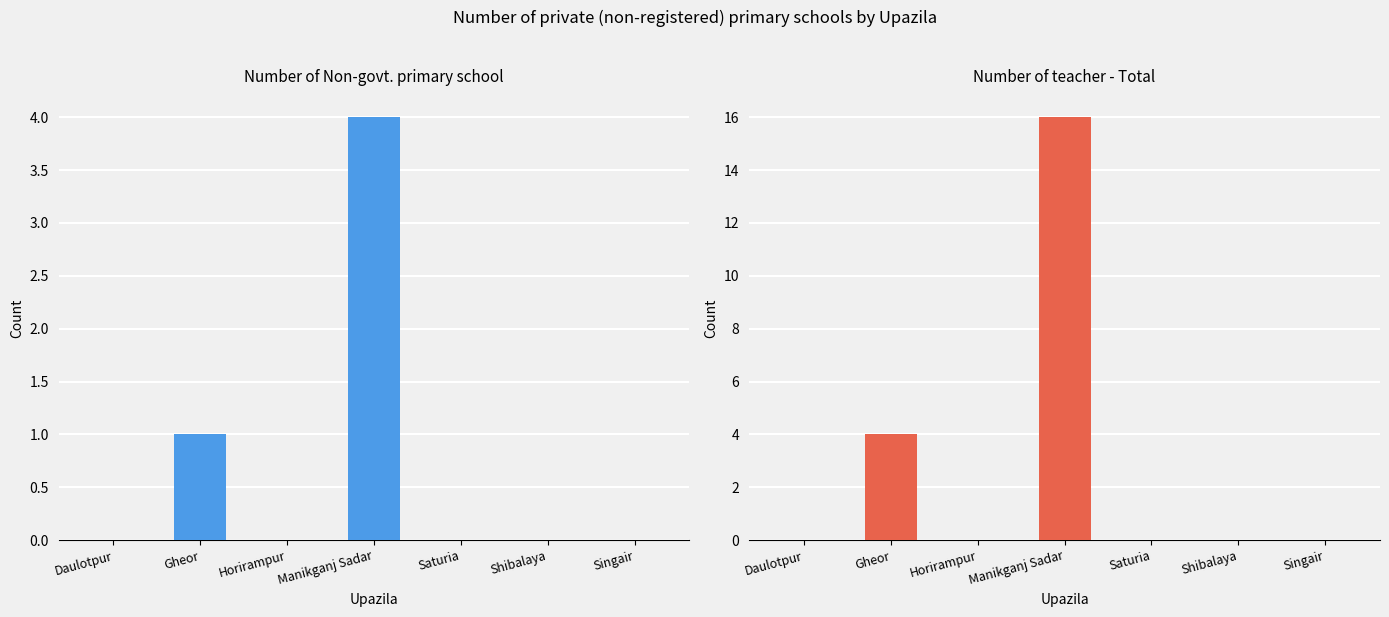

What are all the series names shown in the legend?

Number of Non-govt. primary school, Number of teacher - Total